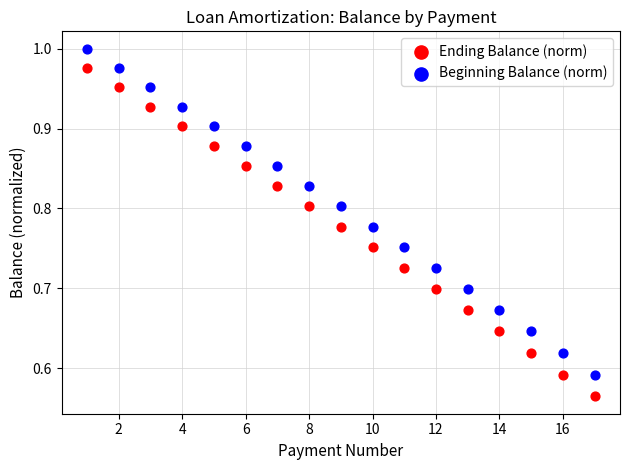

Which series has the largest Y range (max minus min)?

Ending Balance (norm)